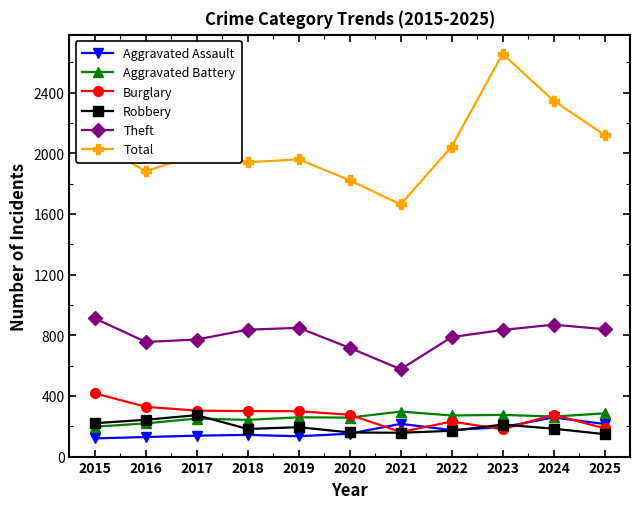

What is the average value of the Aggravated Assault series?

170